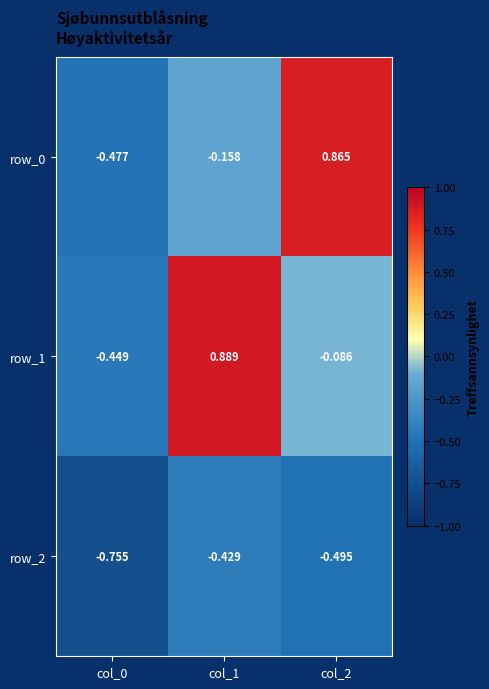

At which label does row_0 reach its minimum?

col_0